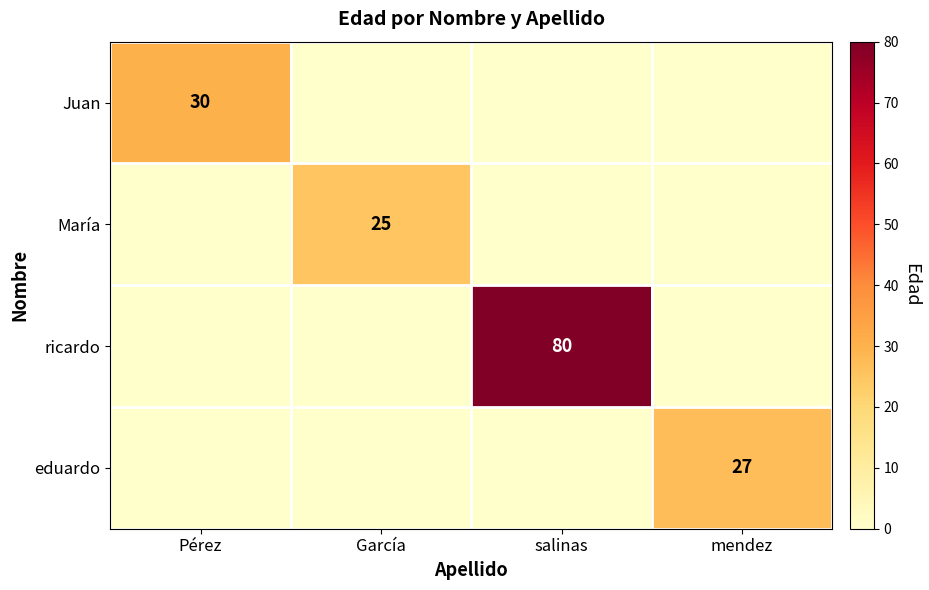

True or false: eduardo has a value of 27 at mendez.

True